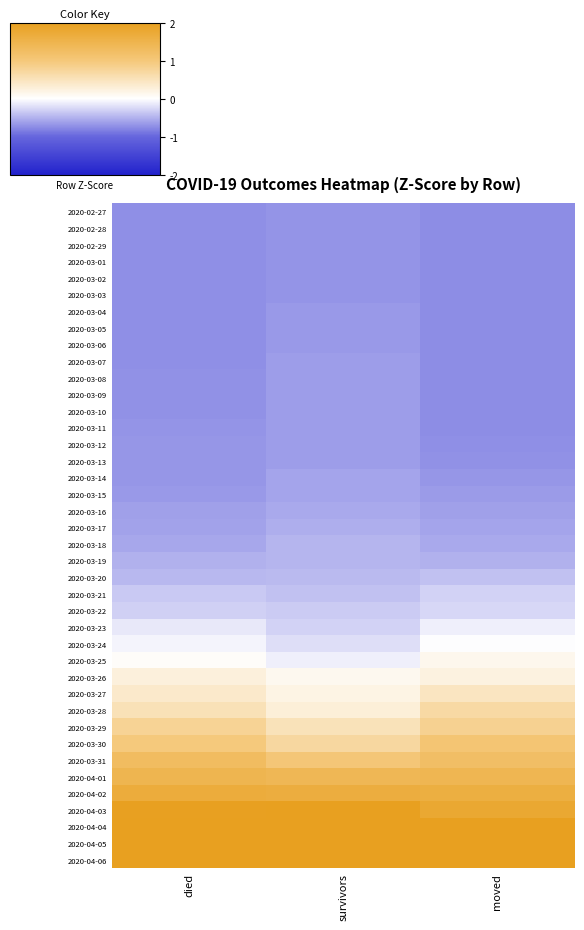

How many distinct data groups are displayed?

40